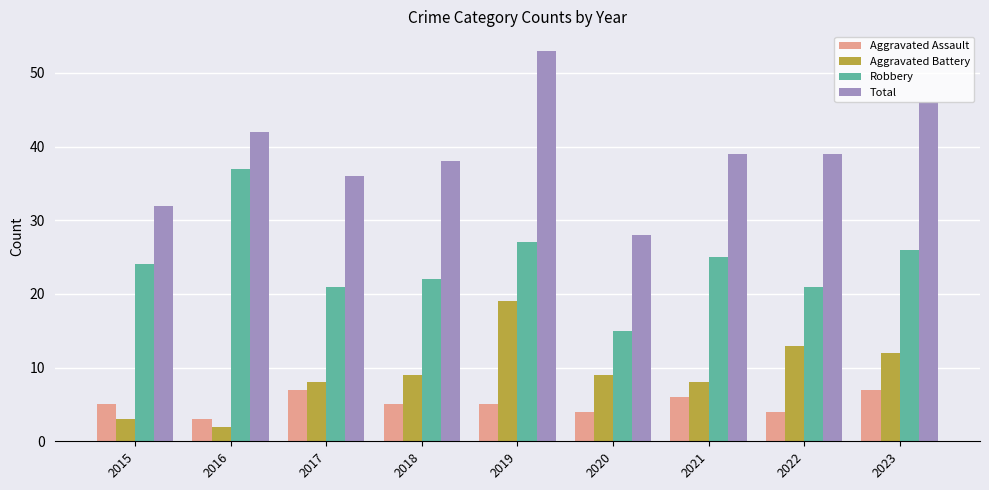

Does the chart contain any negative values?

No